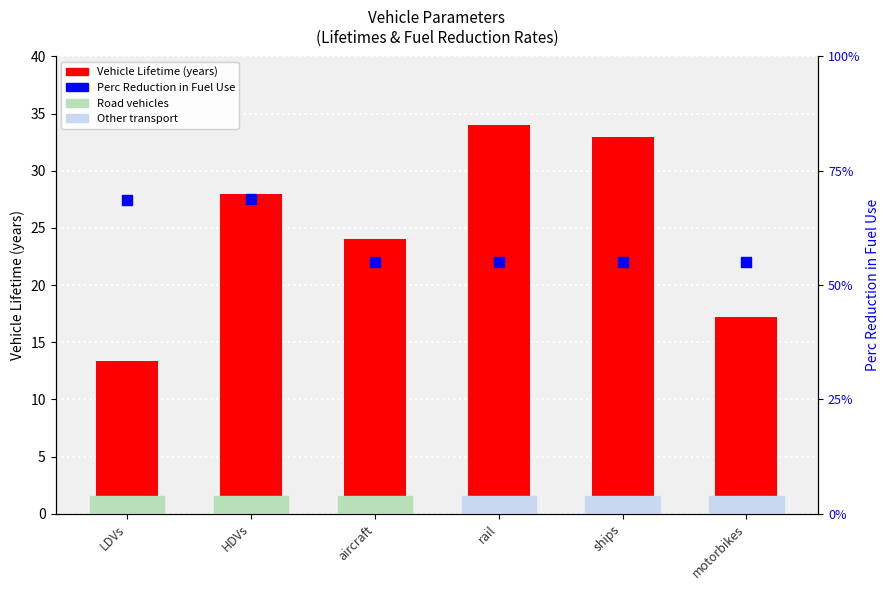

Which series has the widest spread of Y values?

Vehicle Lifetime (years)